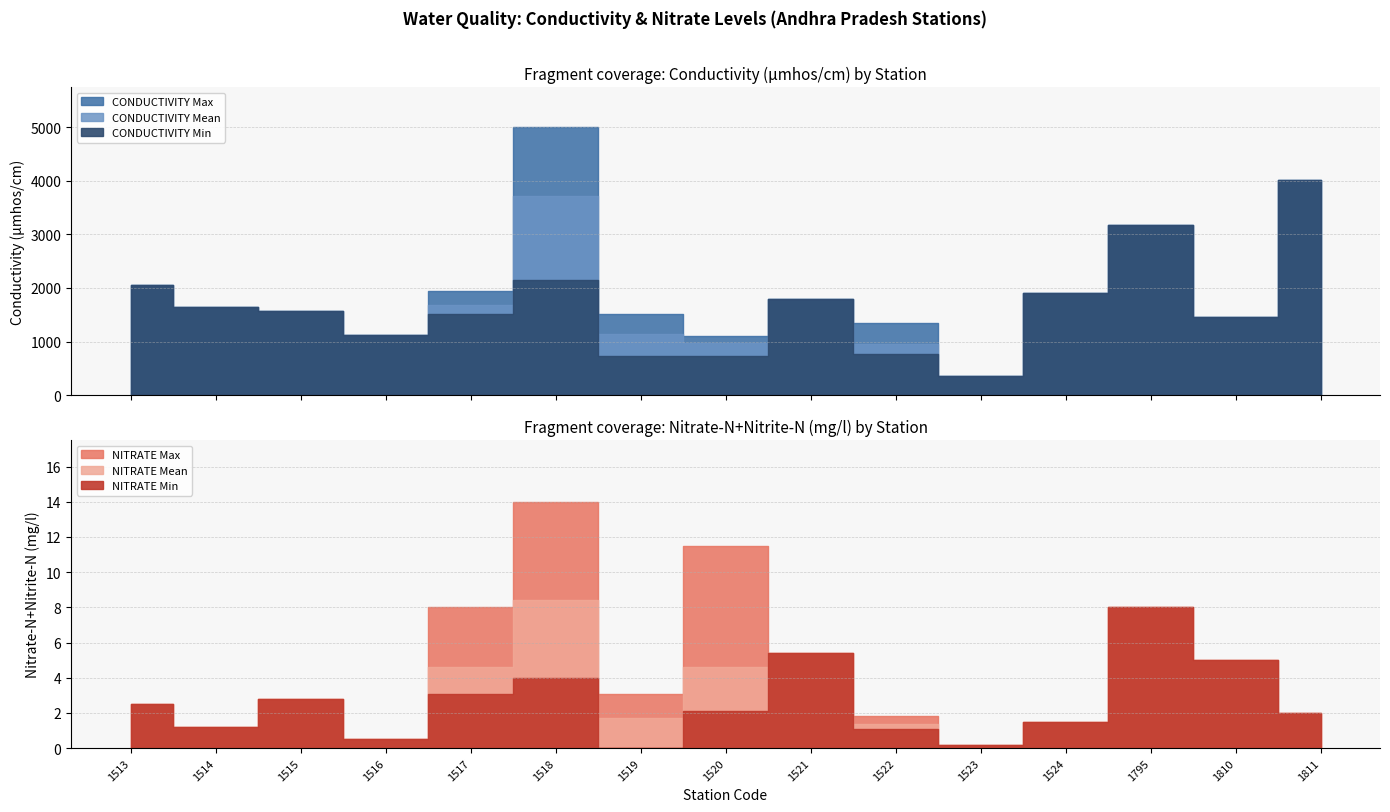

What is the sum of all CONDUCTIVITY Max values?

29973.0